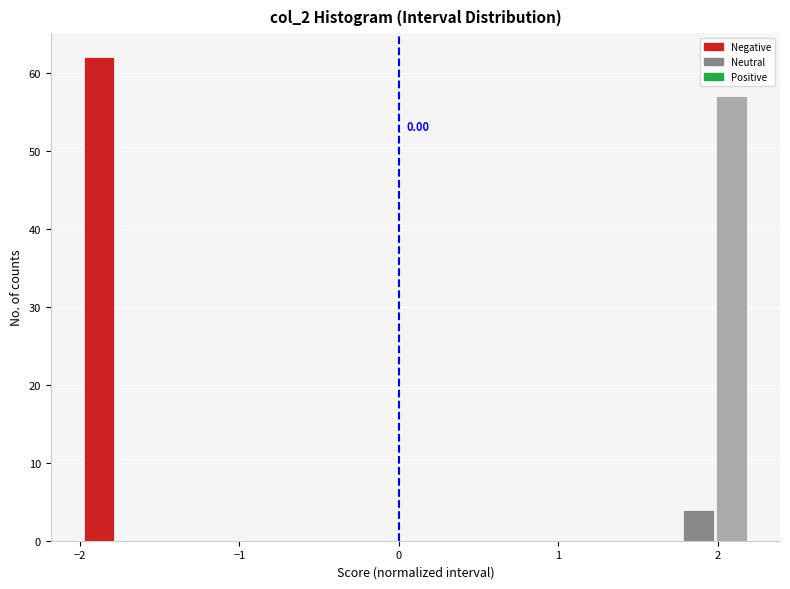

Around what value on the x-axis is the tallest bar? Give the approximate position of its centre, as read against the axis.

-1.9